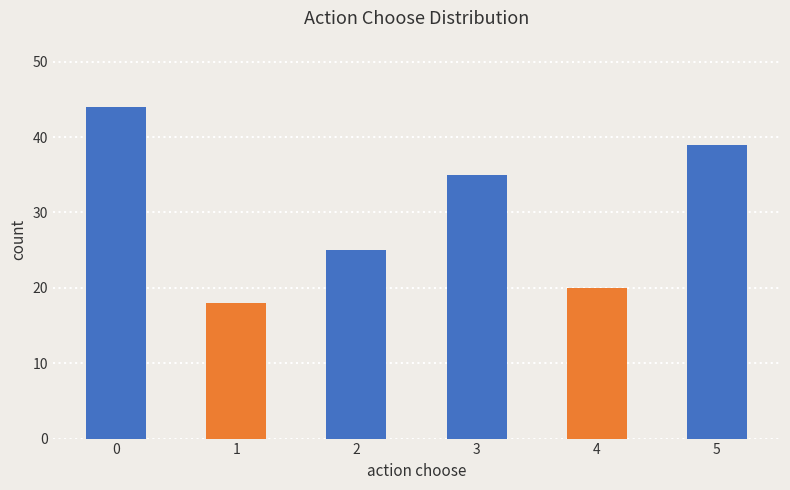

Is it true that the value at 4 is 20?

True